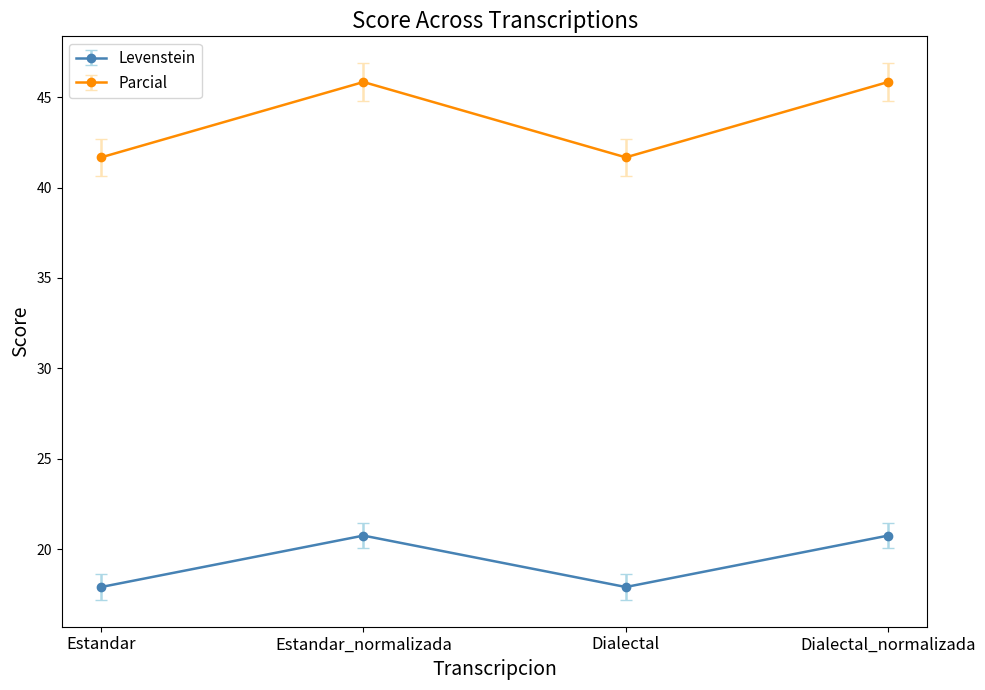

What is the difference between the Parcial values at Dialectal and Estandar_normalizada?

4.2